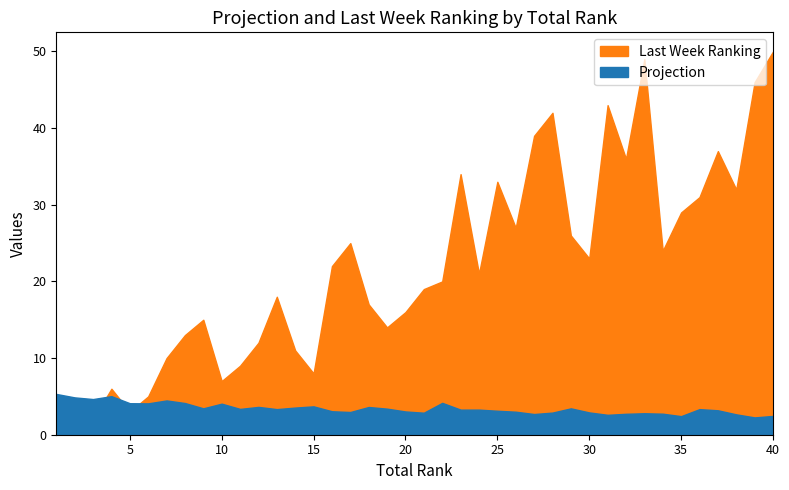

Reading left to right, what are all the values shown in this chart?

Projection: 5.3	4.9	4.7	5.0	4.1	4.1	4.5	4.1	3.4	4.0	3.4	3.6	3.3	3.5	3.7	3.1	3.0	3.6	3.4	3.0	2.9	4.2	3.3	3.3	3.1	3.0	2.7	2.9	3.4	2.9	2.6	2.7	2.8	2.7	2.4	3.3	3.2	2.7	2.3	2.5
Last Week Ranking: 1.0	4.0	2.0	6.0	3.0	5.0	10.0	13.0	15.0	7.0	9.0	12.0	18.0	11.0	8.0	22.0	25.0	17.0	14.0	16.0	19.0	20.0	34.0	21.0	33.0	27.0	39.0	42.0	26.0	23.0	43.0	36.0	49.0	24.0	29.0	31.0	37.0	32.0	46.0	50.0